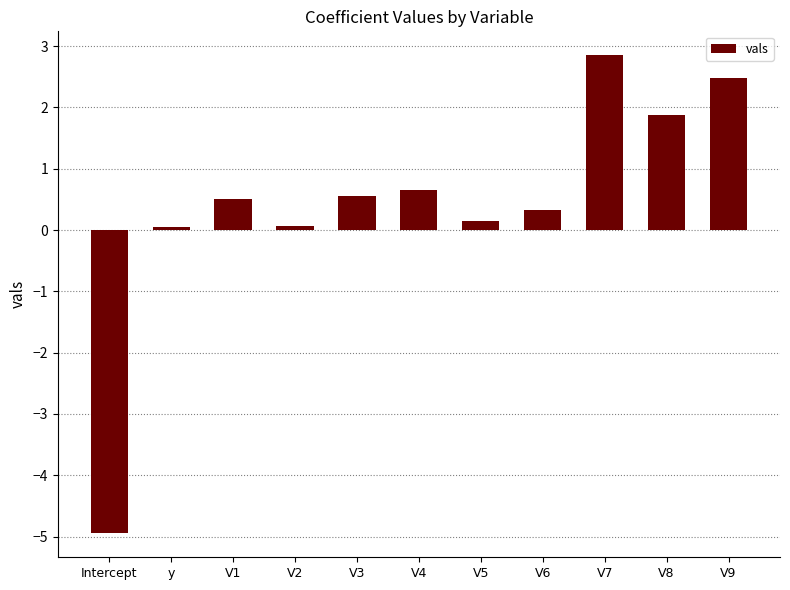

Is it true that the value at V7 is 4.3?

False